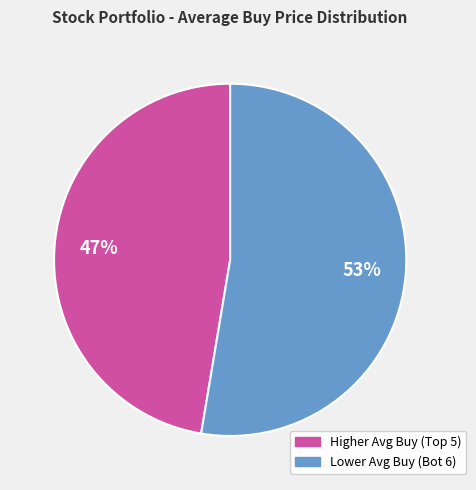

How many segments does this pie chart have?

2